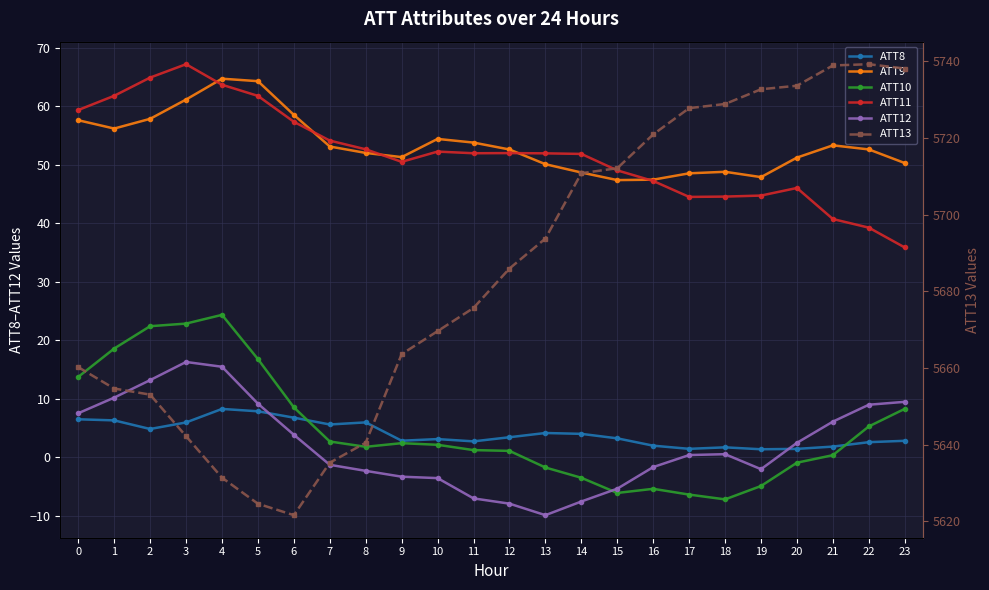

Between 1 and 15, which series saw the biggest shift?

ATT13